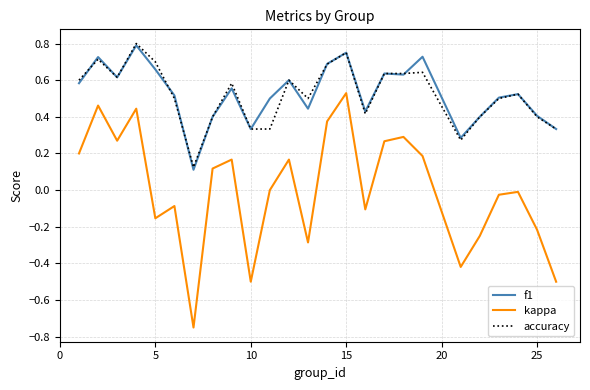

True or false: kappa and f1 cross at least once.

False